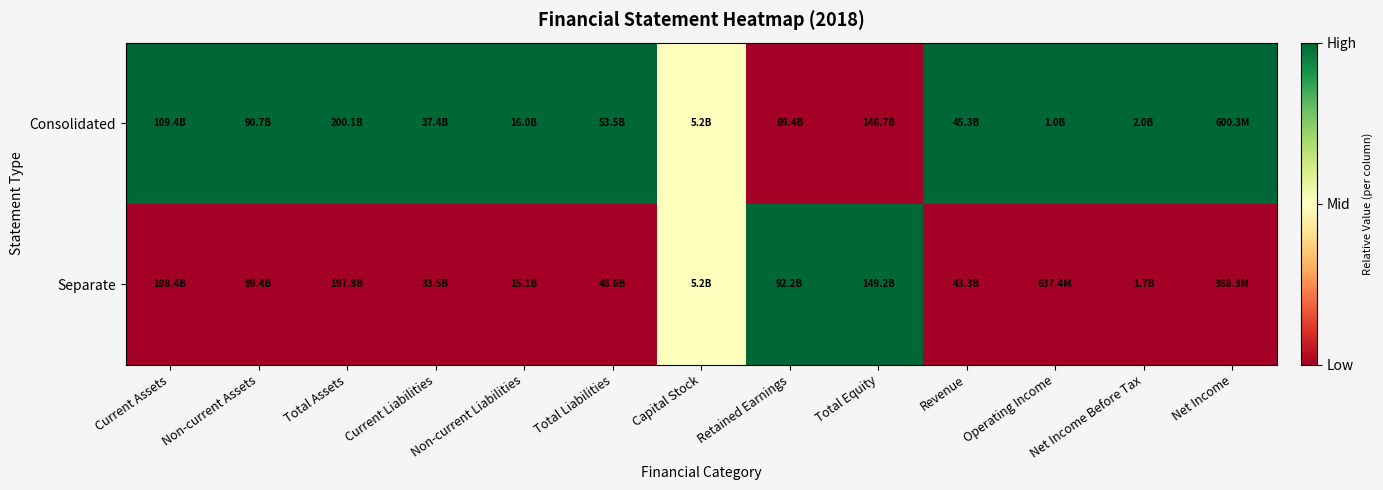

Which label corresponds to the largest value in the chart?

Current Assets